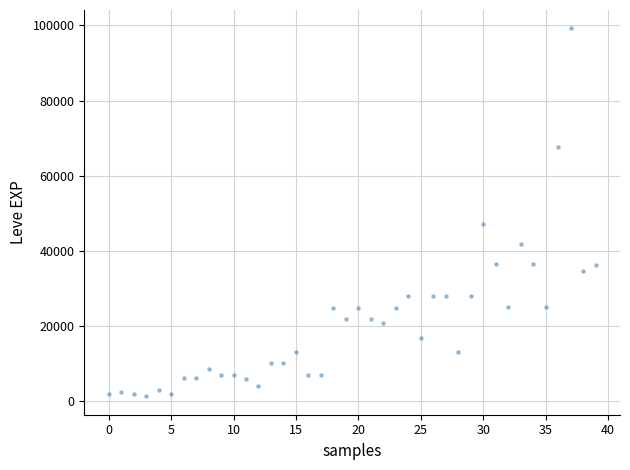

What Y value in the scatter plot is closest to 50190?

47200